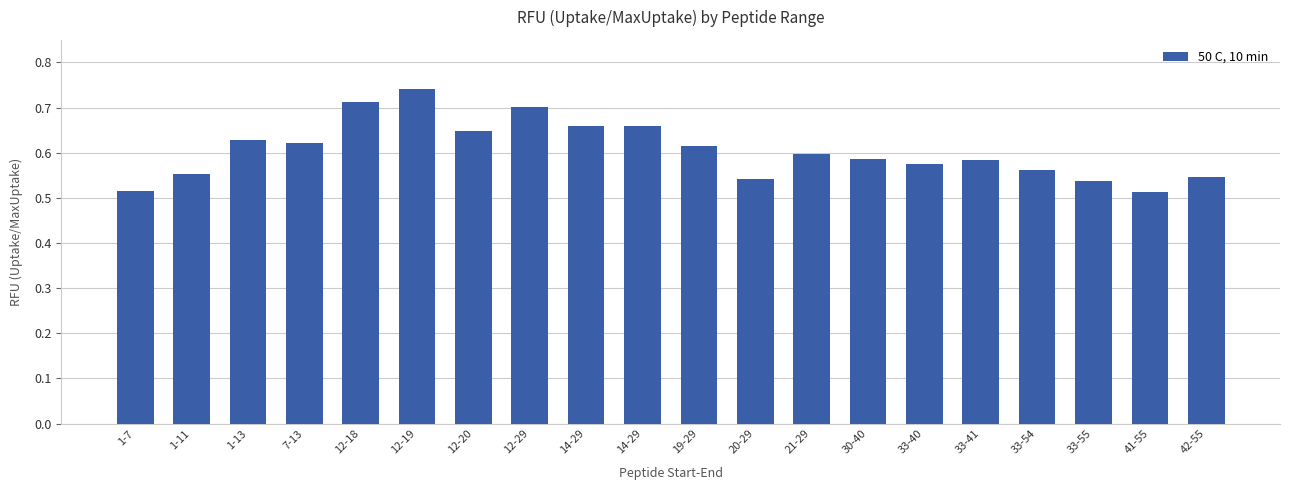

Between 14-29 and 30-40, which is larger?

14-29